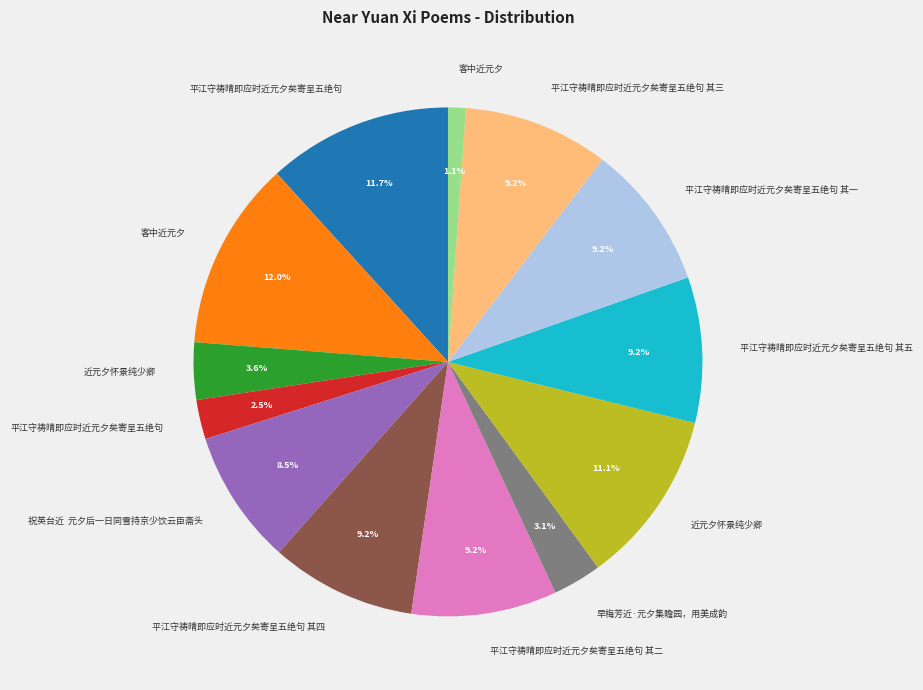

Does any single category account for the majority?

No